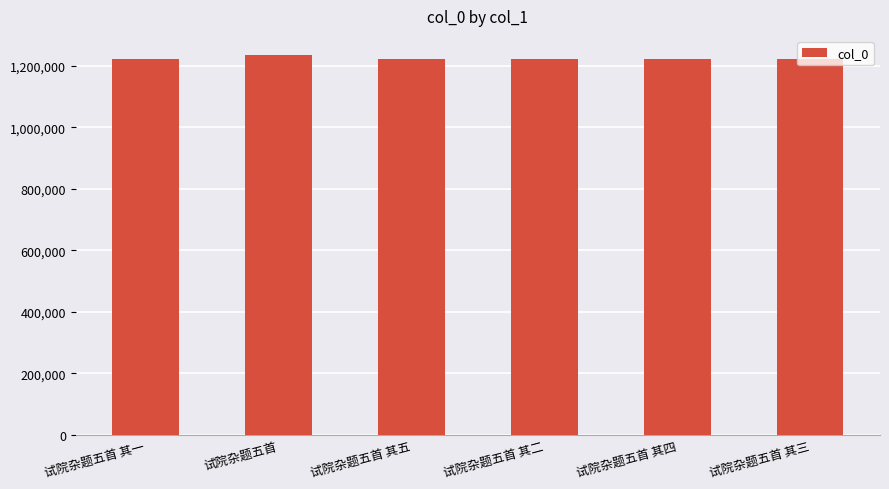

What is the greatest value displayed?

1235194